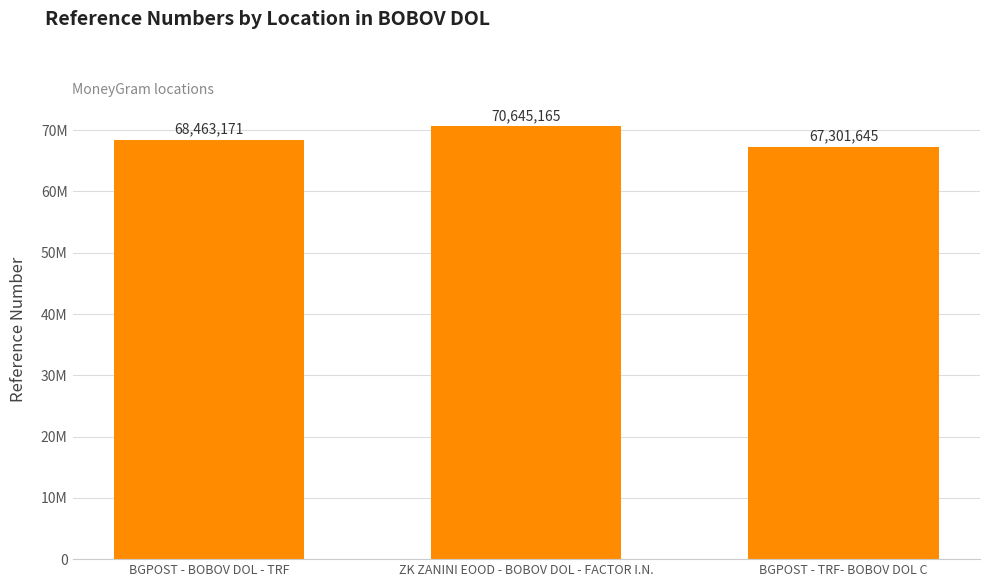

Which has a higher value, BGPOST - TRF- BOBOV DOL C or ZK ZANINI EOOD - BOBOV DOL - FACTOR I.N.?

ZK ZANINI EOOD - BOBOV DOL - FACTOR I.N.